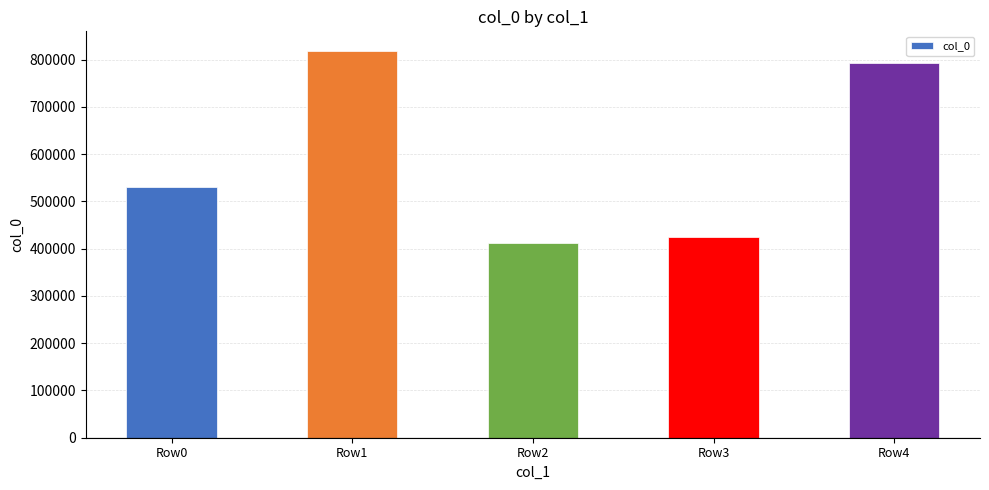

Reading left to right, what are all the values shown in this chart?

529998	818742	411762	424975	791704